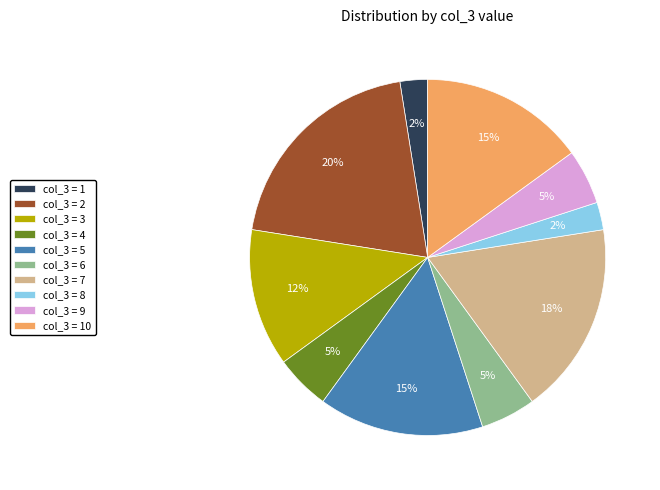

Which slice is the largest?

col_3 = 2